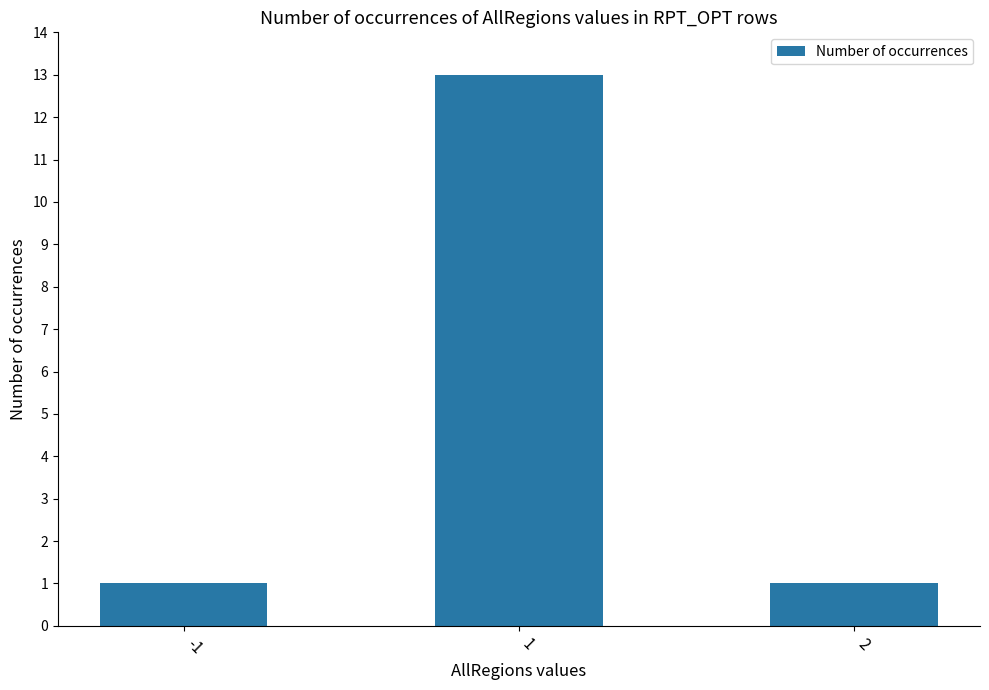

What is the sum of all values?

15